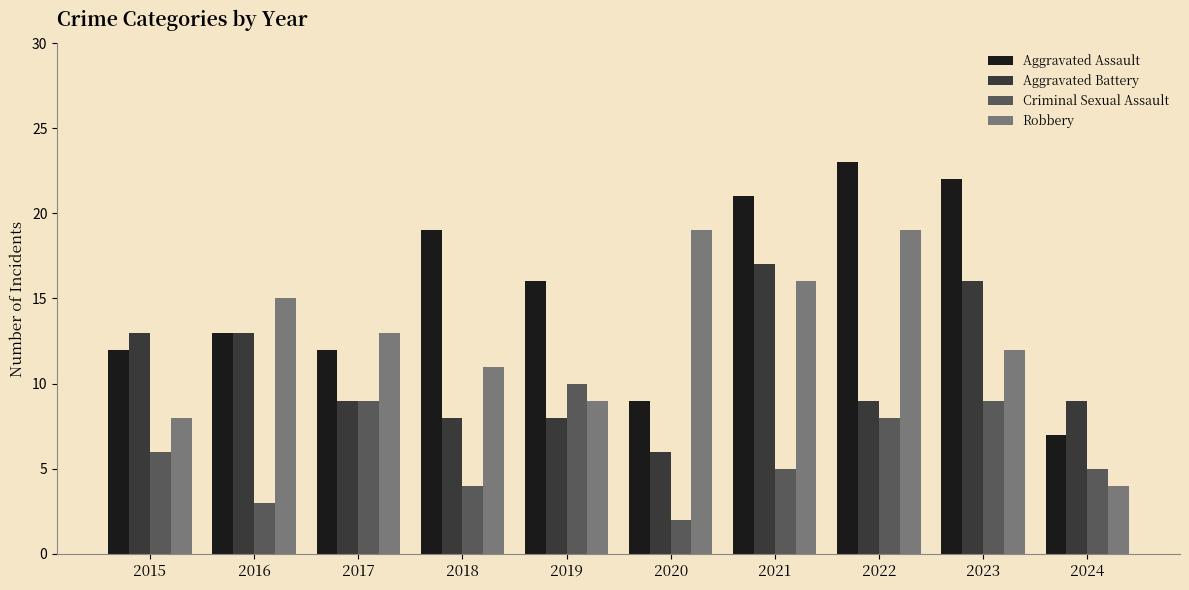

Reading right to left, list all the values displayed in this chart.

Aggravated Assault: 2024=7	2023=22	2022=23	2021=21	2020=9	2019=16	2018=19	2017=12	2016=13	2015=12
Aggravated Battery: 2024=9	2023=16	2022=9	2021=17	2020=6	2019=8	2018=8	2017=9	2016=13	2015=13
Criminal Sexual Assault: 2024=5	2023=9	2022=8	2021=5	2020=2	2019=10	2018=4	2017=9	2016=3	2015=6
Robbery: 2024=4	2023=12	2022=19	2021=16	2020=19	2019=9	2018=11	2017=13	2016=15	2015=8